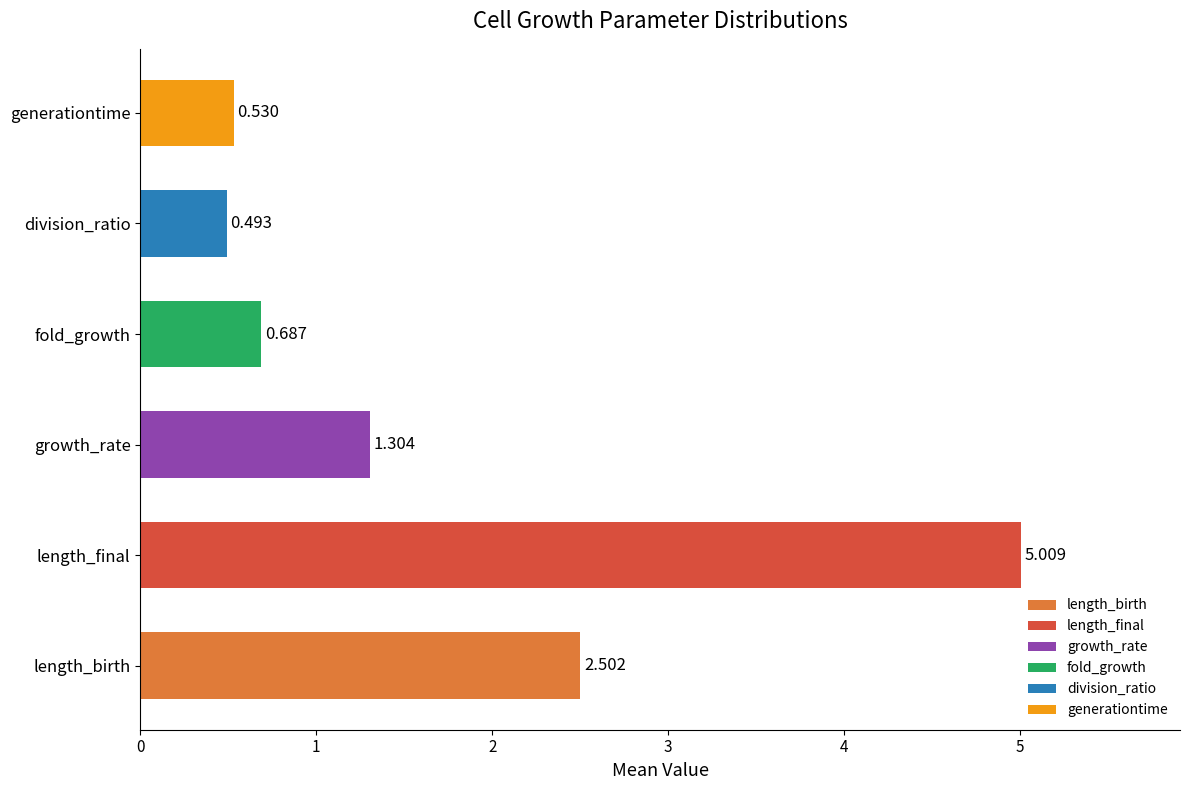

List the labels in order of value, largest first.

length_final, length_birth, growth_rate, fold_growth, generationtime, division_ratio